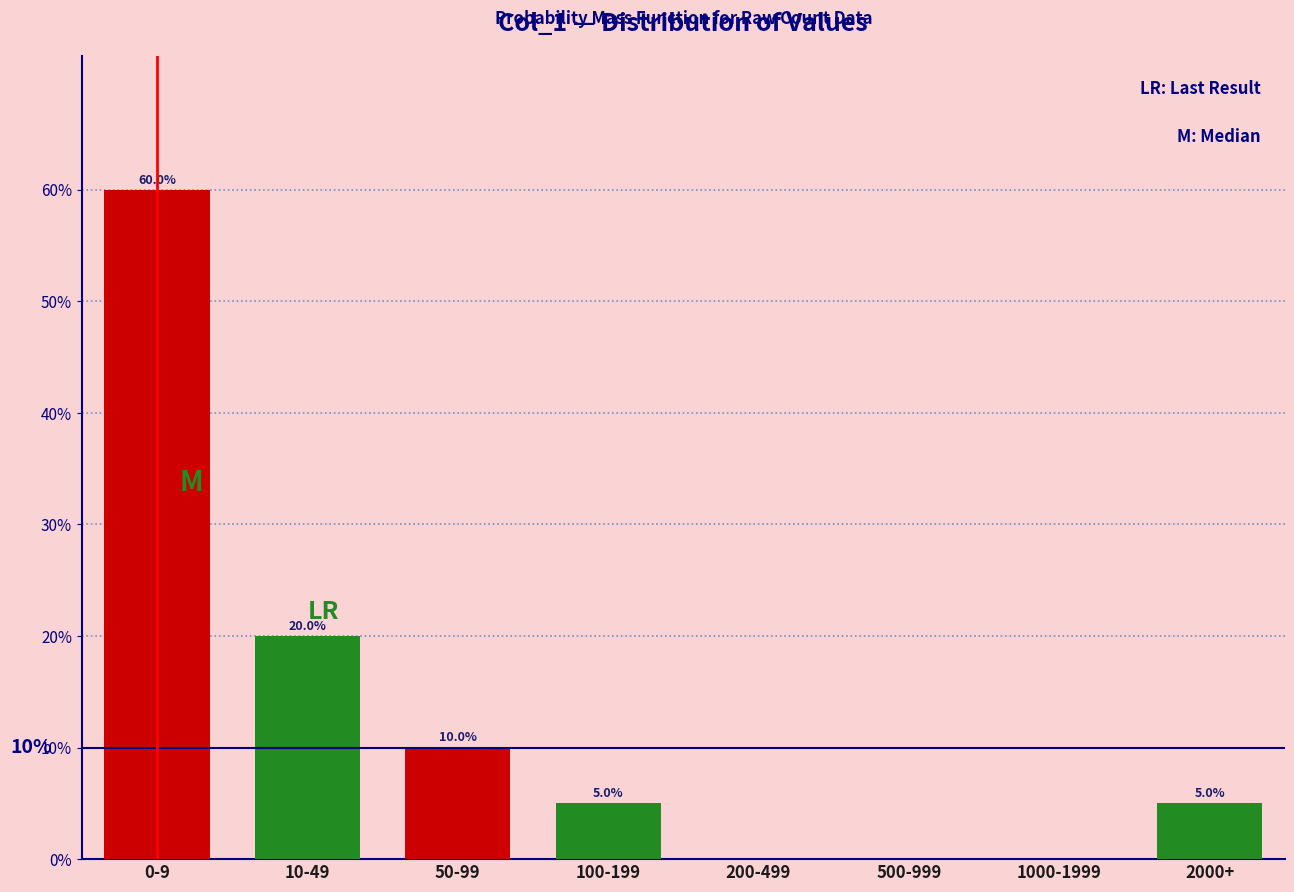

Reading right to left, extract all data points from this chart.

2000+=5	1000-1999=0	500-999=0	200-499=0	100-199=5	50-99=10	10-49=20	0-9=60